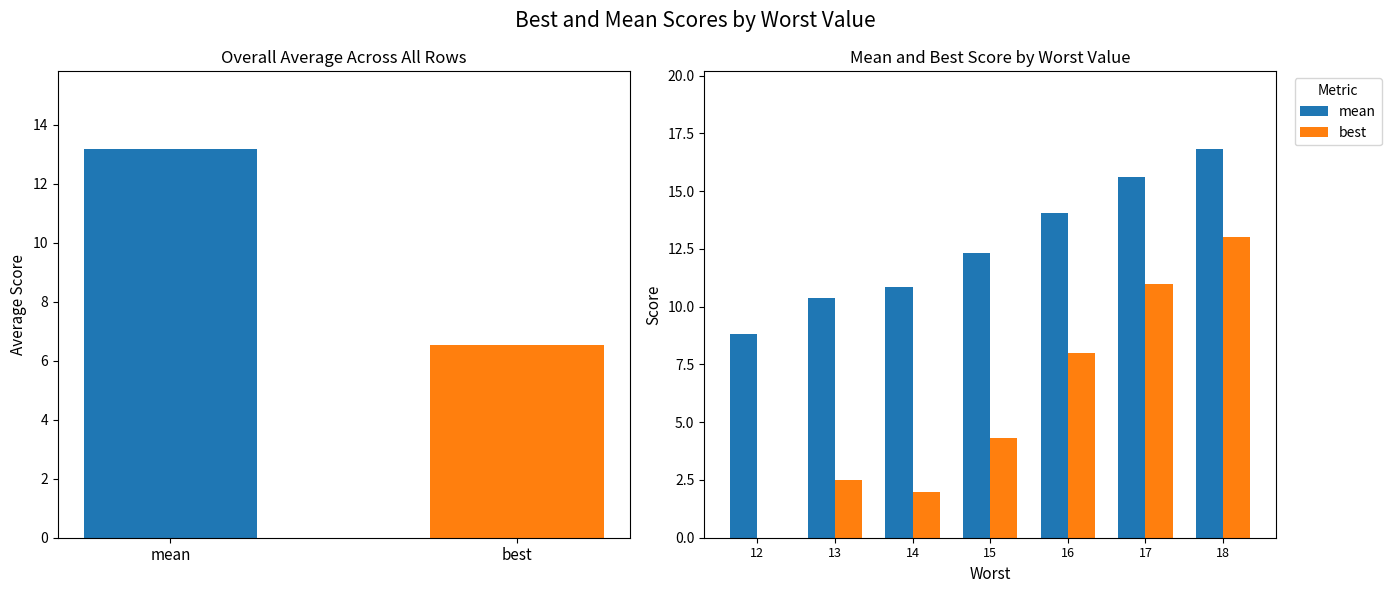

How many data points does each series have?

7